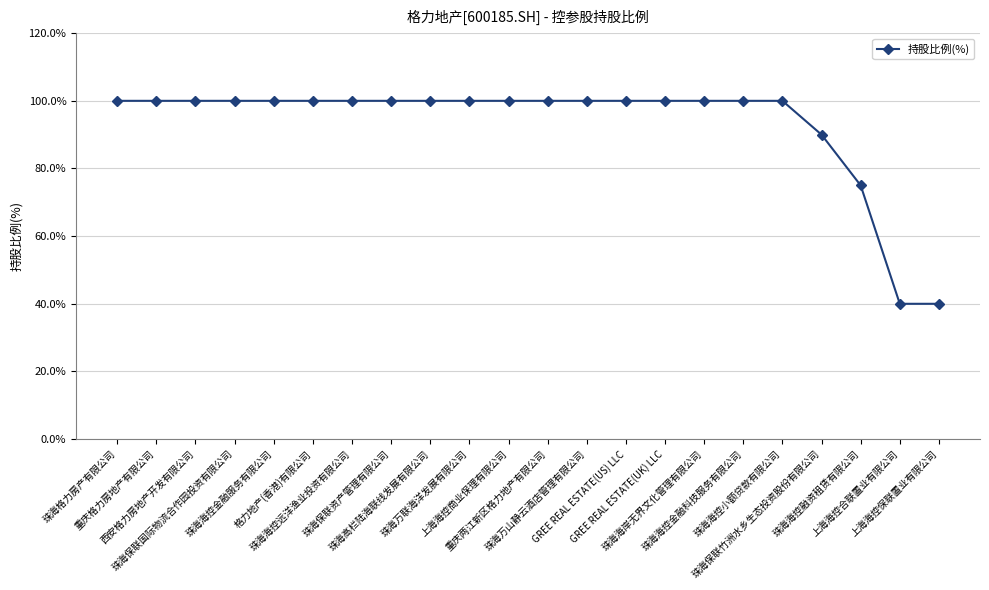

What is the label of the 17th point from the left?

珠海海控金融科技服务有限公司